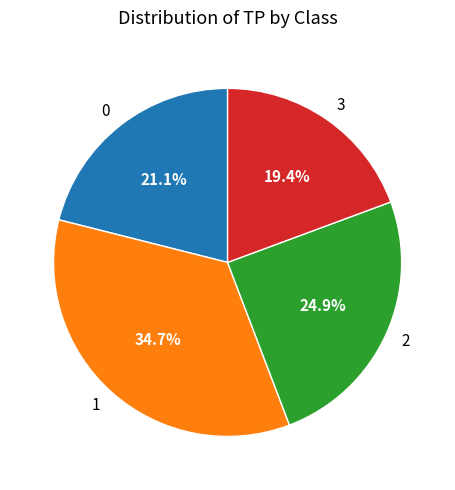

How many segments does this pie chart have?

4